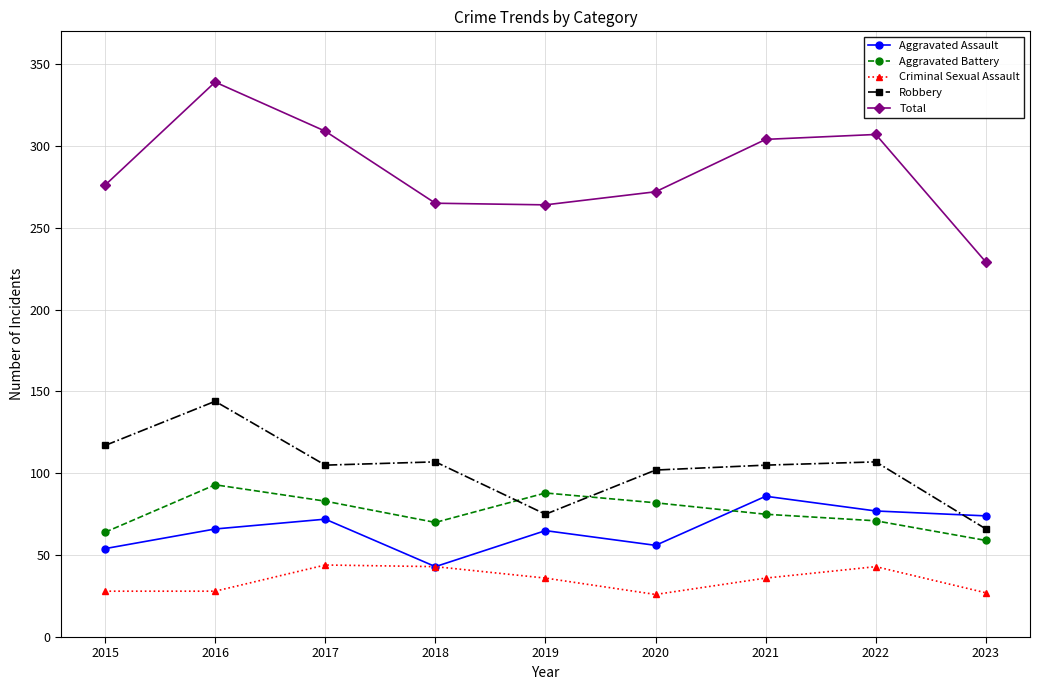

What is the average value of the Robbery series?

103